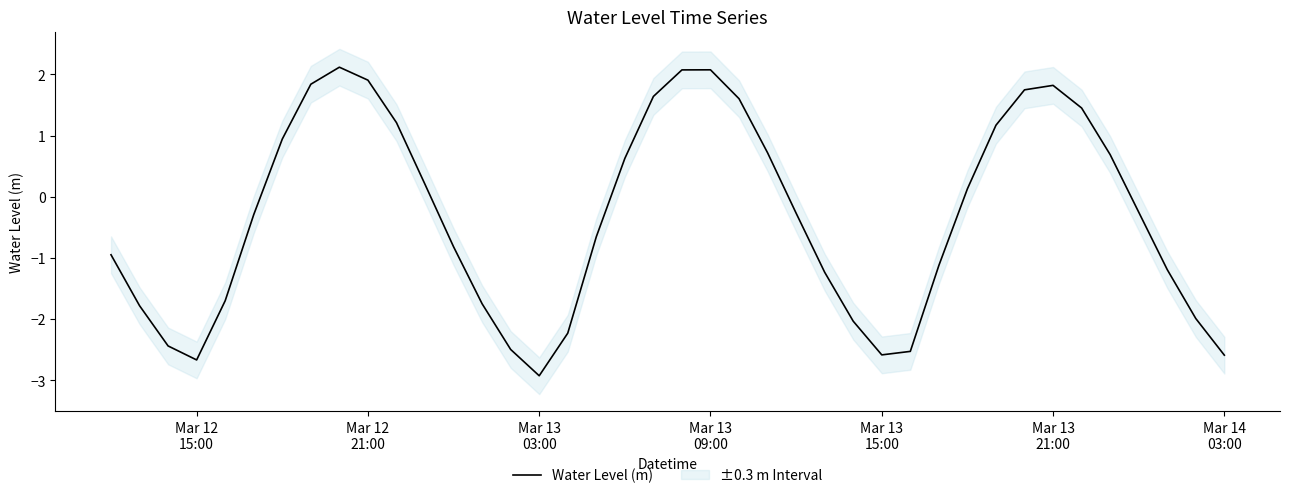

Does the chart have visible grid lines?

No